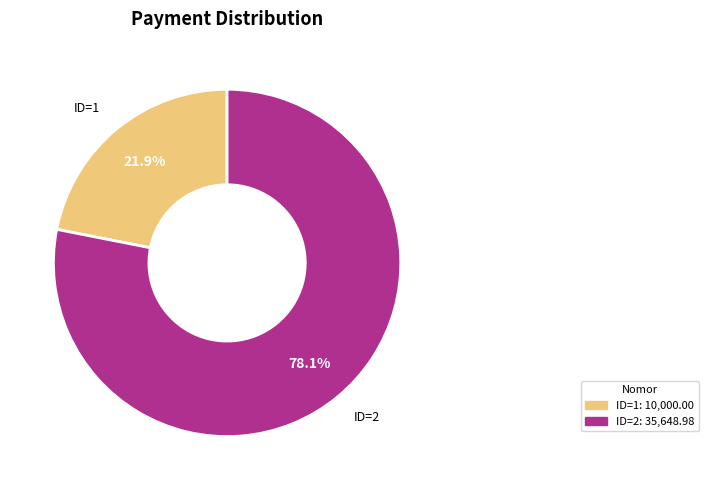

Does any single category account for the majority?

Yes